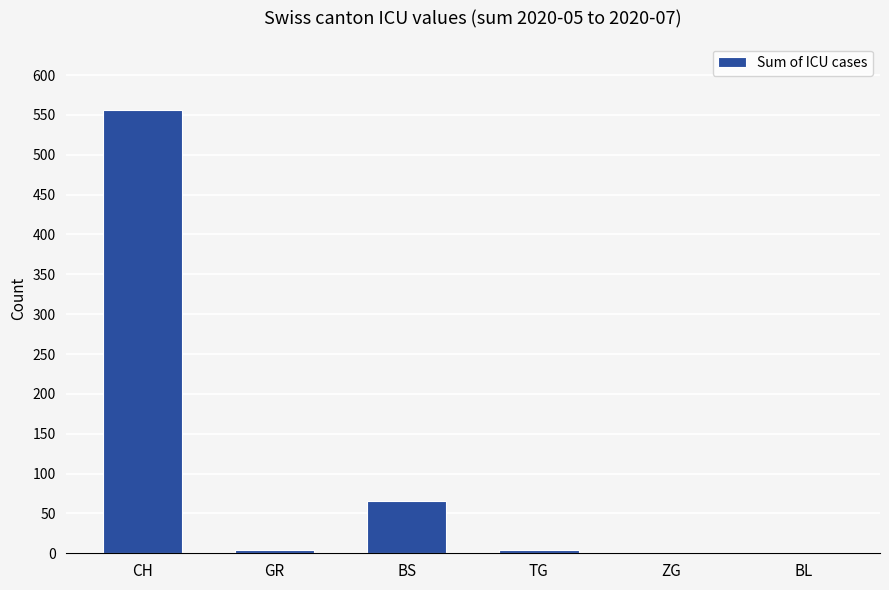

What is the difference between the values at CH and TG?

552